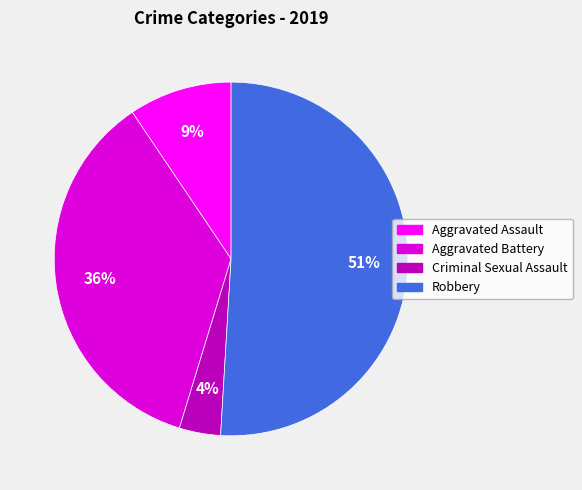

True or false: Aggravated Battery accounts for 26% of the total.

False